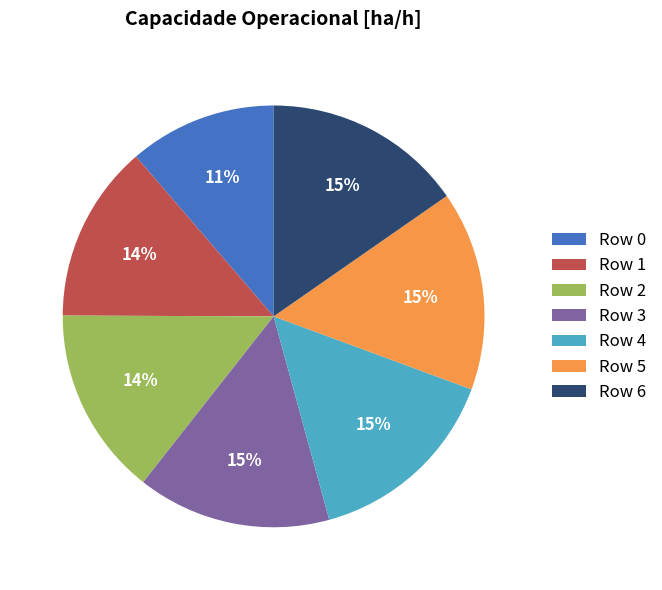

Approximately how many times larger is the value at Row 3 compared to Row 1?

1.1